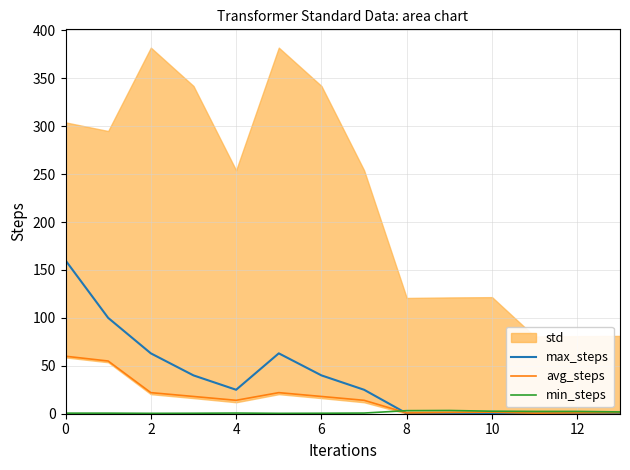

At how many categories does at least one series exceed 149?

1